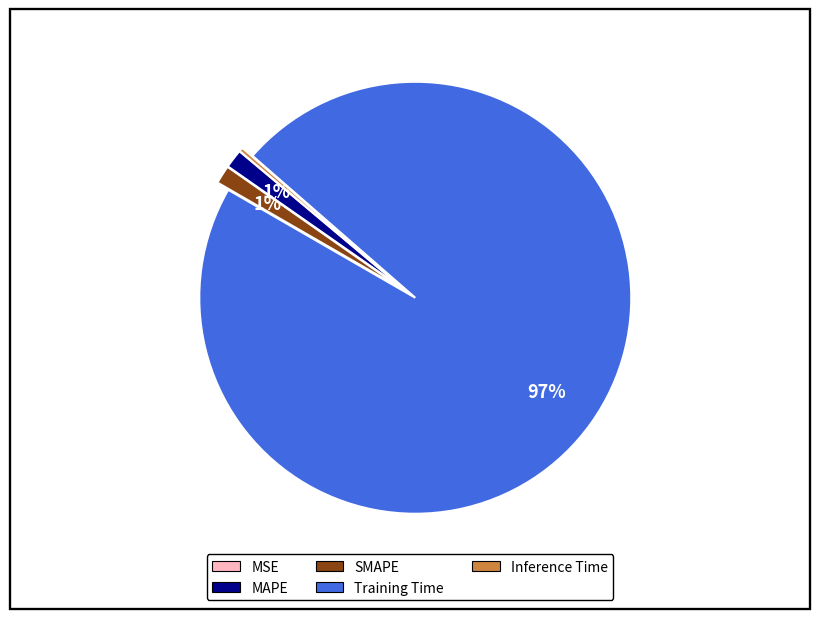

Which slice represents more than half of the pie?

Training Time